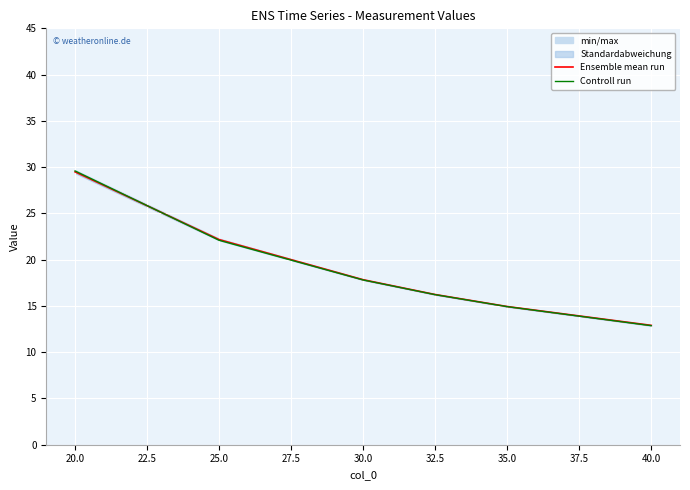

Which series ends up on top after the final intersection of Controll run and Ensemble mean run?

Ensemble mean run